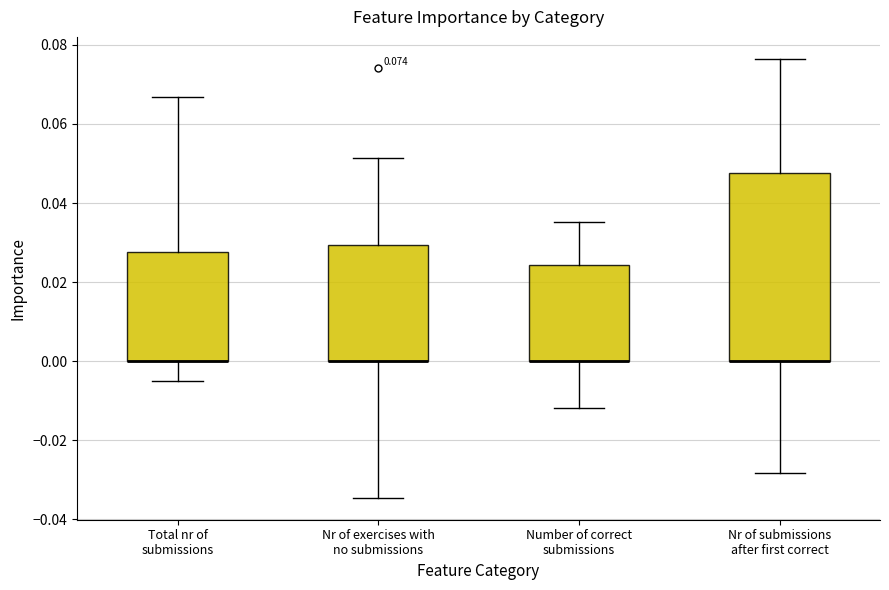

Comparing the boxes themselves (not the whiskers), which one is the tallest?

Nr of submissions after first correct